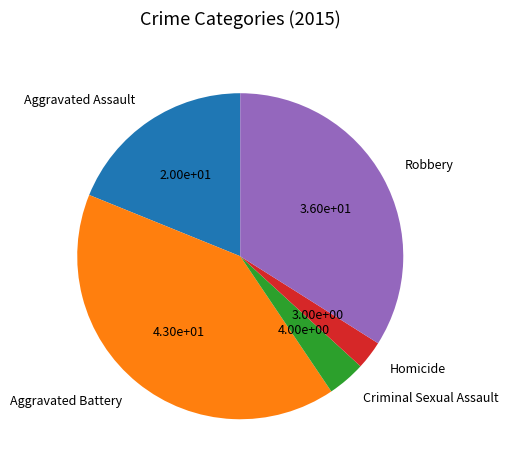

What is the largest slice in the pie chart?

Aggravated Battery